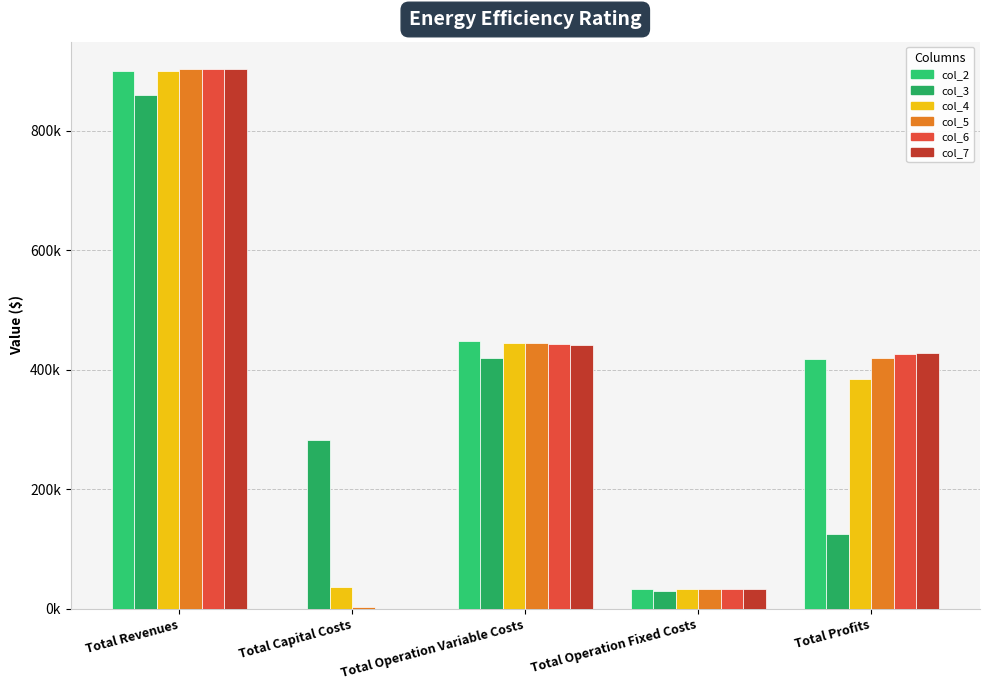

Where does the col_2 series first go above 418139?

Total Revenues